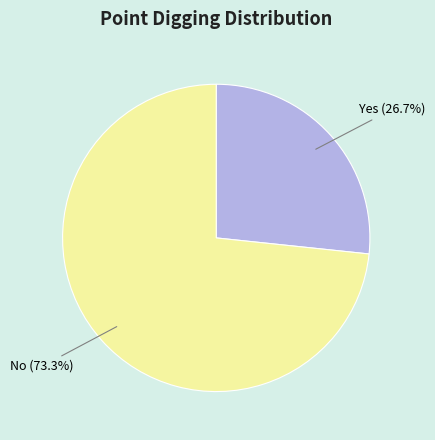

True or false: Yes accounts for 27% of the total.

True